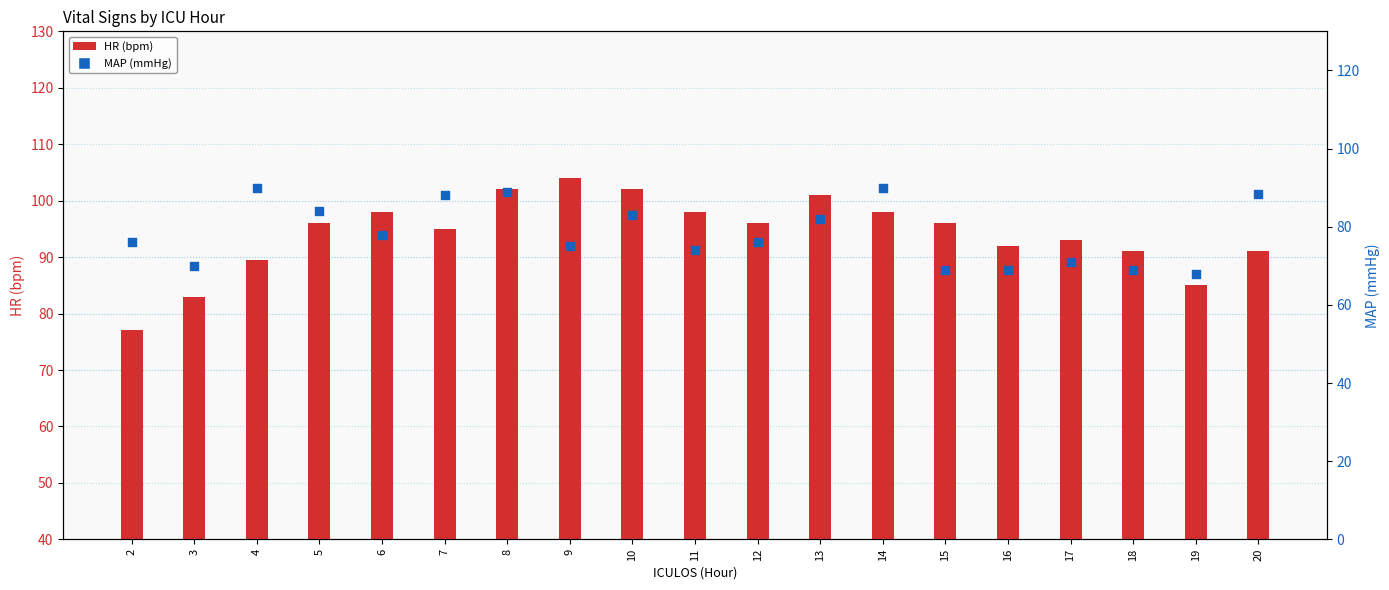

Which series has the largest Y range (max minus min)?

HR